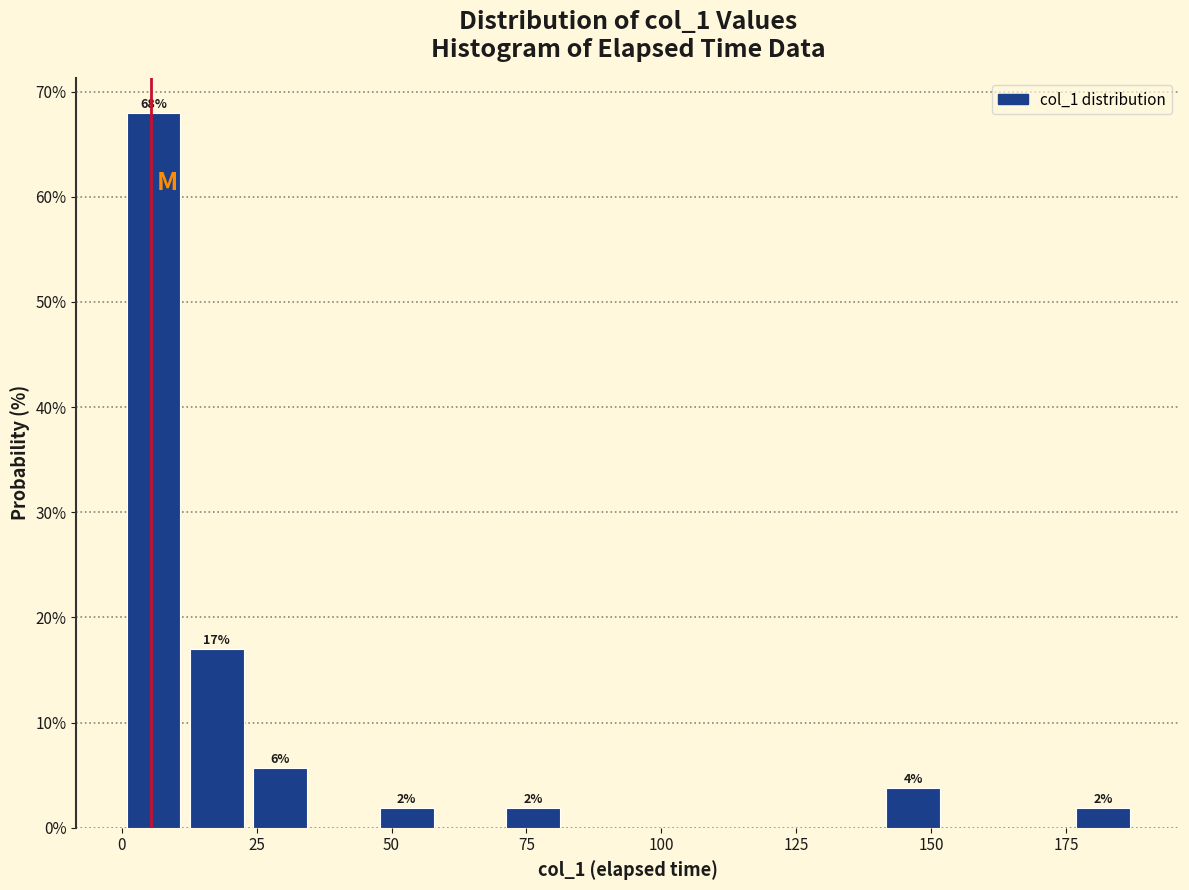

Around what value on the x-axis is the tallest bar? Give the approximate position of its centre, as read against the axis.

5